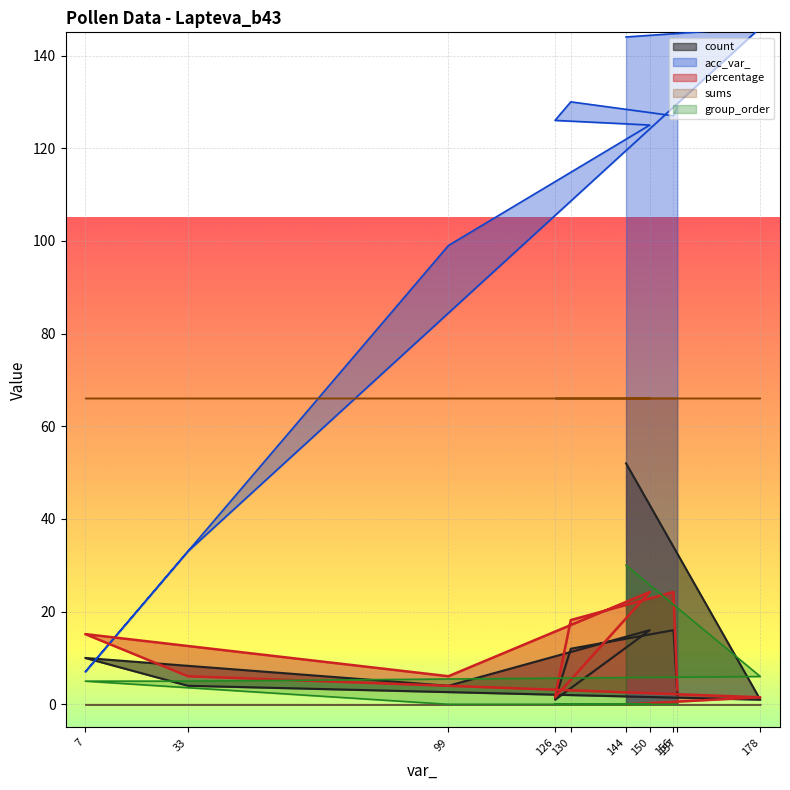

Rank the series at 130 from highest to lowest value.

acc_var_, sums, percentage, count, group_order